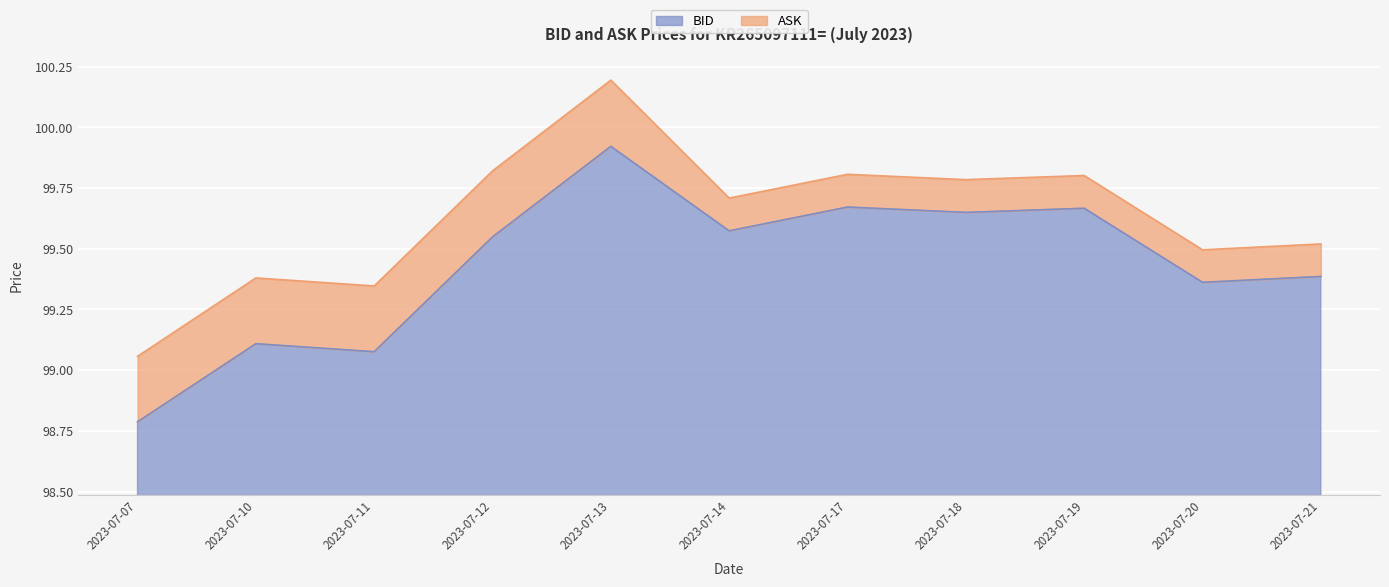

At which label does BID first exceed 99?

2023-07-10